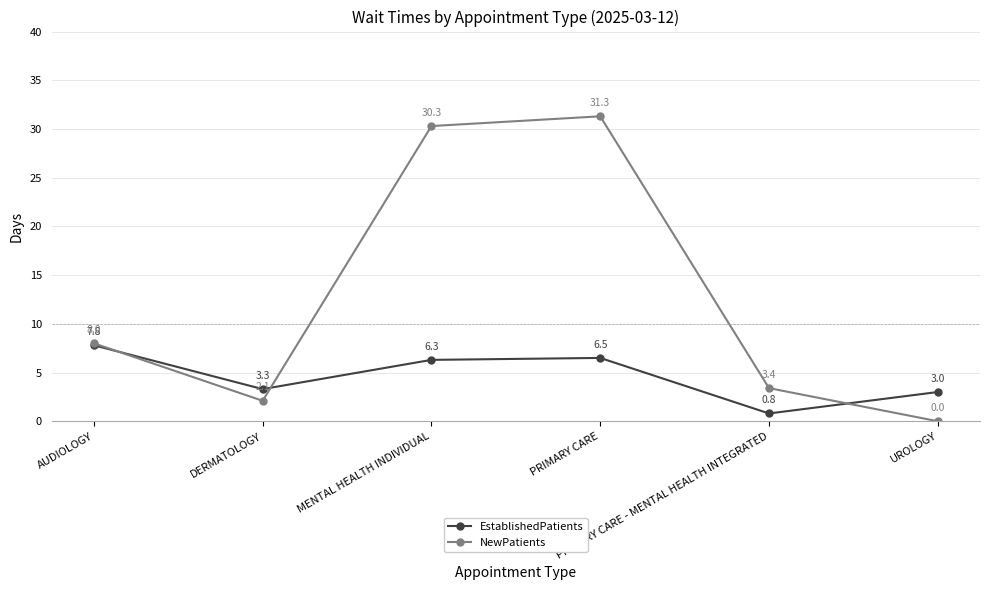

Which series changed the most between MENTAL HEALTH INDIVIDUAL and UROLOGY?

NewPatients